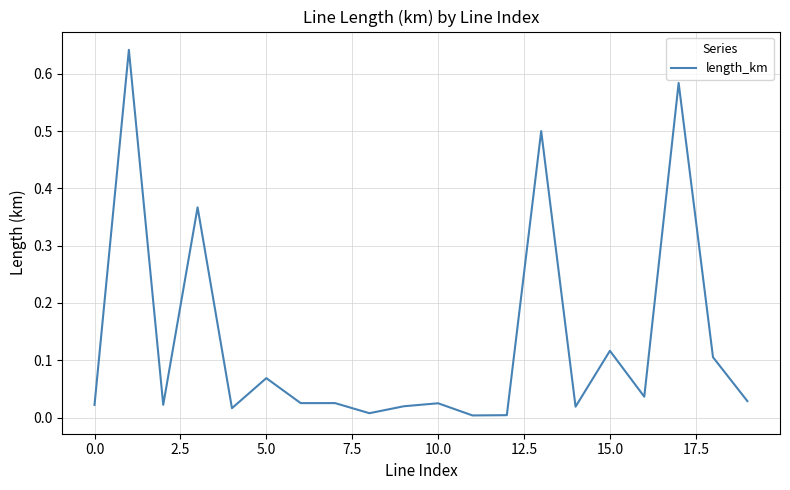

Does the chart display data point markers on the line(s)?

No